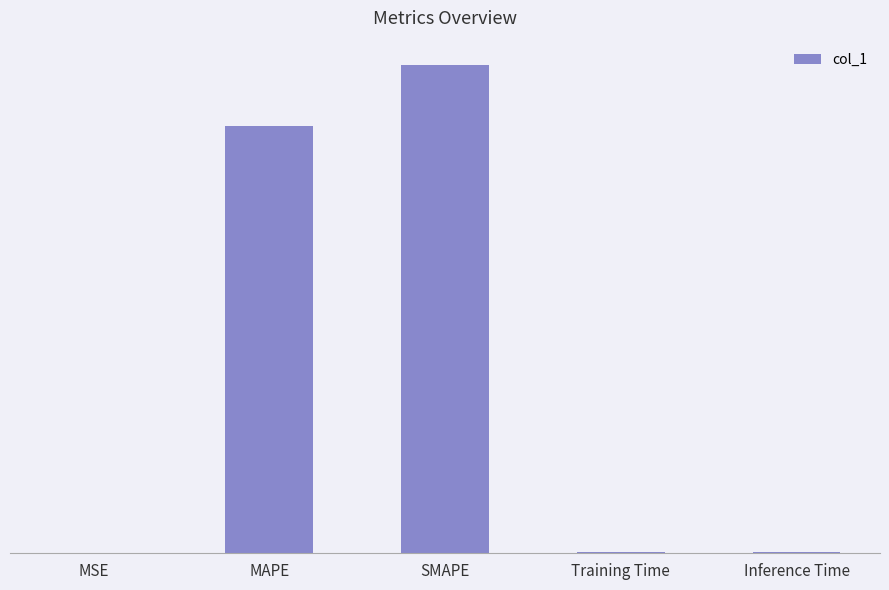

Are the bars horizontal?

No